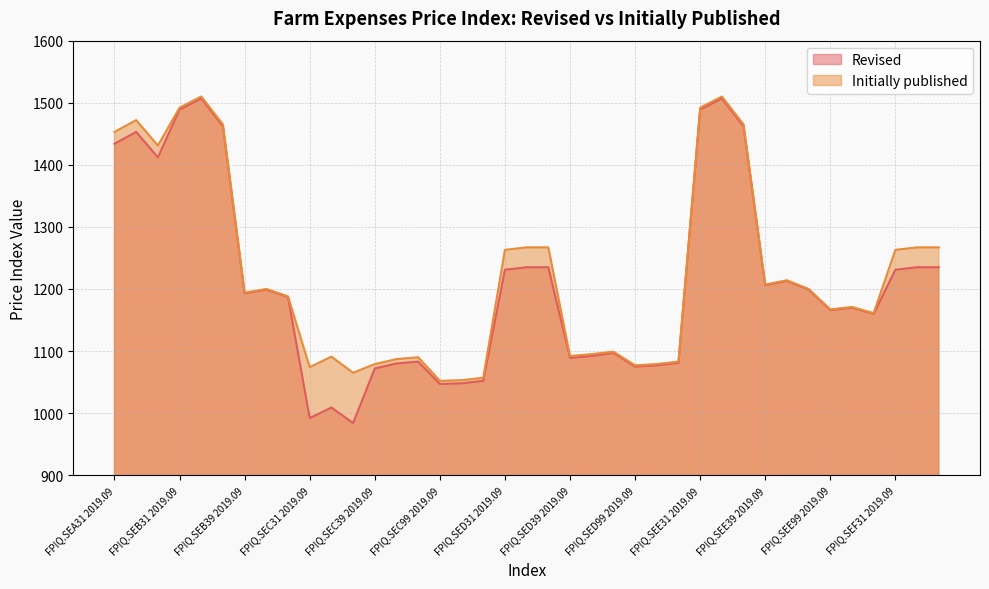

What is the label of the 22nd point from the right?

FPIQ.SEC99 2020.03